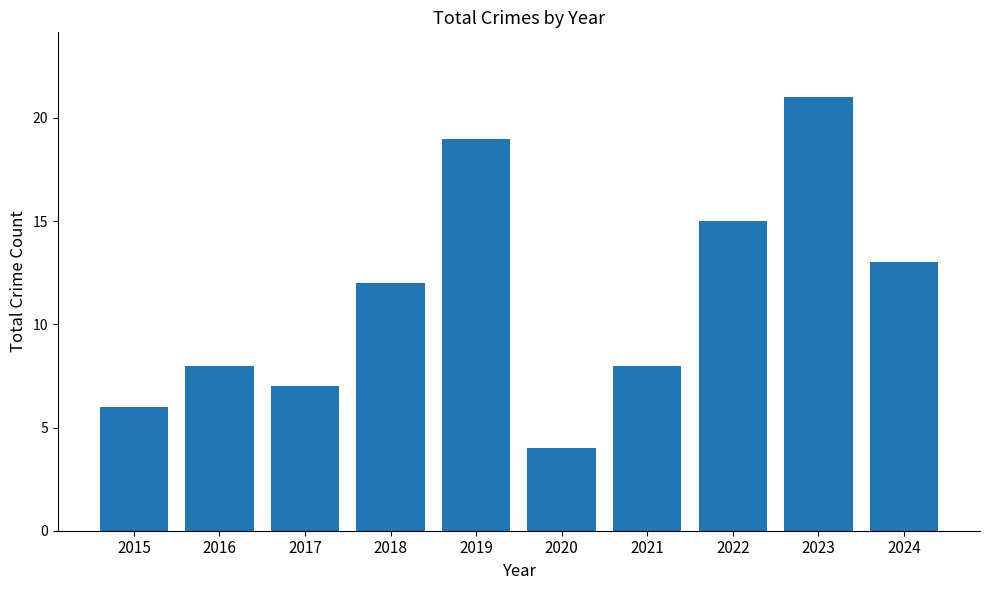

True or false: the data shows 21 at 2023.

True